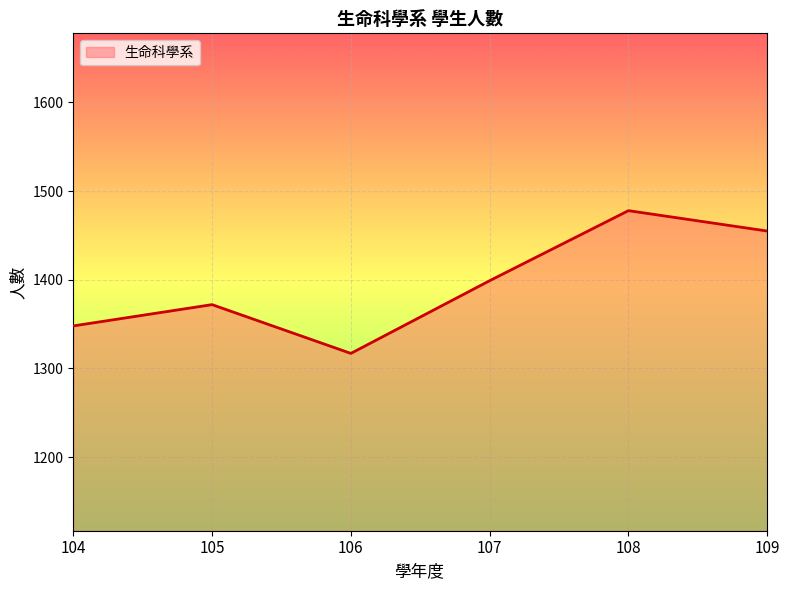

Reading left to right, extract all data points from this chart.

104=1348	105=1372	106=1317	107=1399	108=1478	109=1455